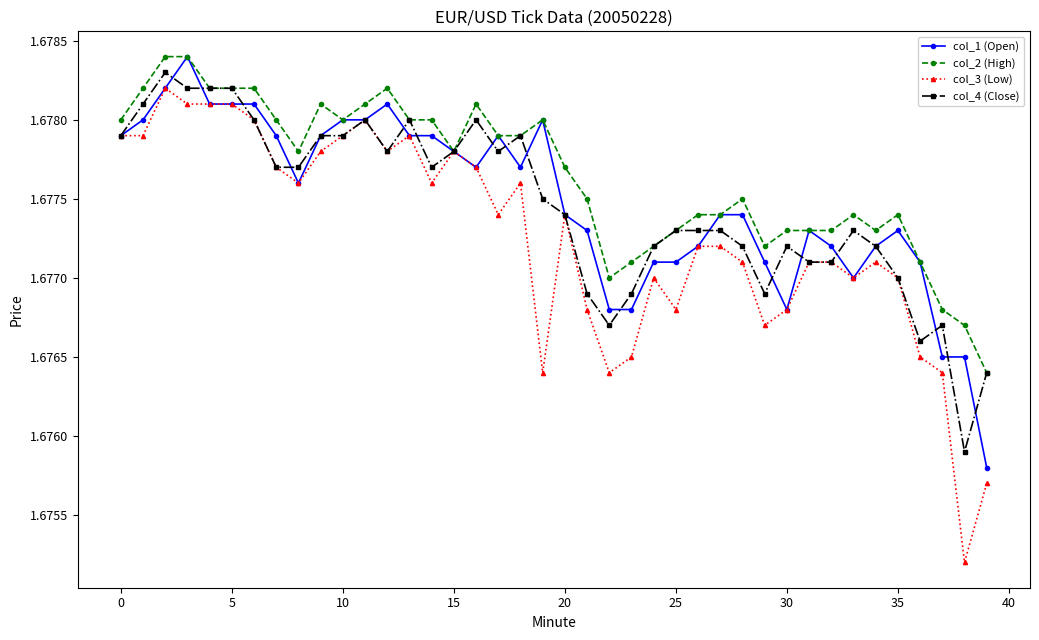

Which series has the largest range (max minus min)?

col_3 (Low)